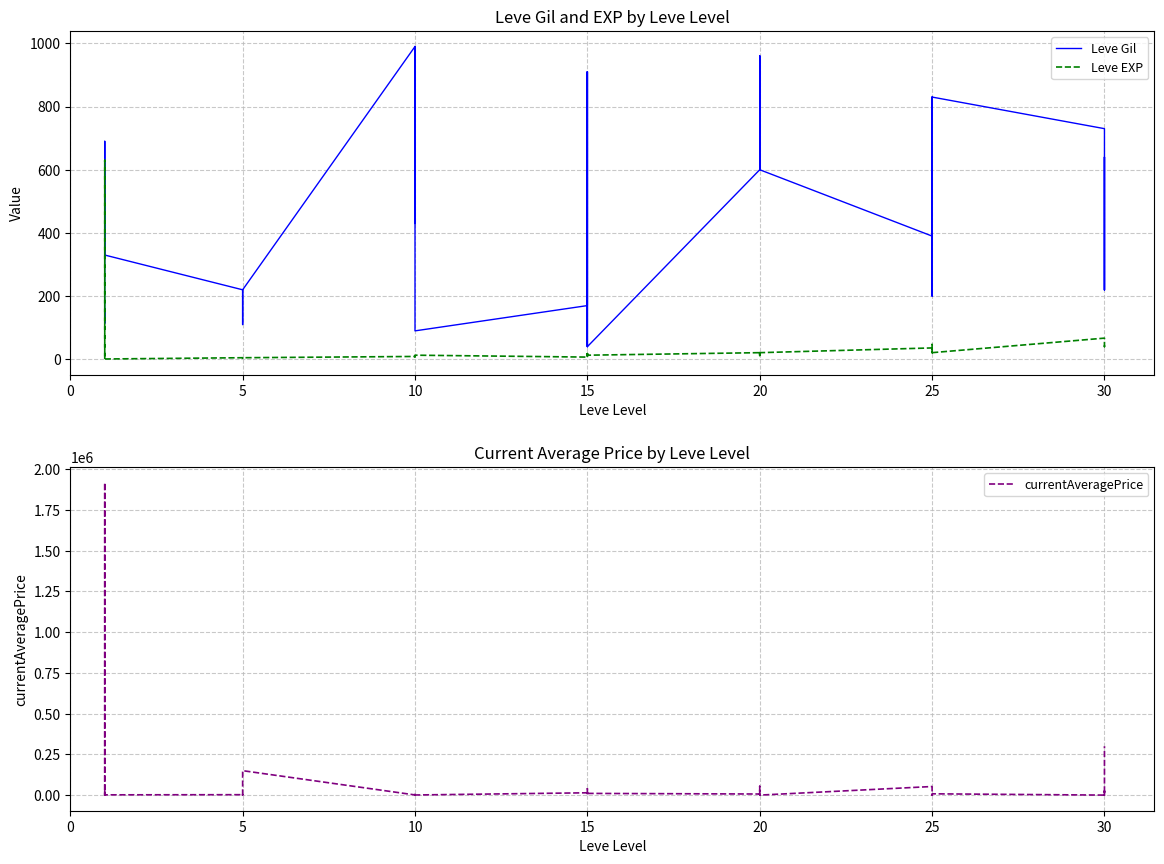

Reading right to left, what are all the values shown in this chart?

Leve Gil: 220	640	220	730	830	200	200	830	820	390	600	960	600	600	960	600	40	910	40	170	910	170	90	990	990	990	430	990	220	220	220	220	110	220	330	690	690	115	114	160
Leve EXP: 52	40	52	67	21	47	47	21	30	36	21	12	21	21	12	21	13	18	13	7	18	7	13	9	9	9	8	9	5	5	5	5	4	5	1	1	1	630	630	1
currentAveragePrice: 300000	0	25000	0	7897	1433	0	0	0	52686	0	0	429	54000	0	6652	10387	1040	0	2628	38997	14149	700	0	14999	300	0	1000	150000	8687	987	3752	1648	2507	1602	30712	1750	247	1918066	27128